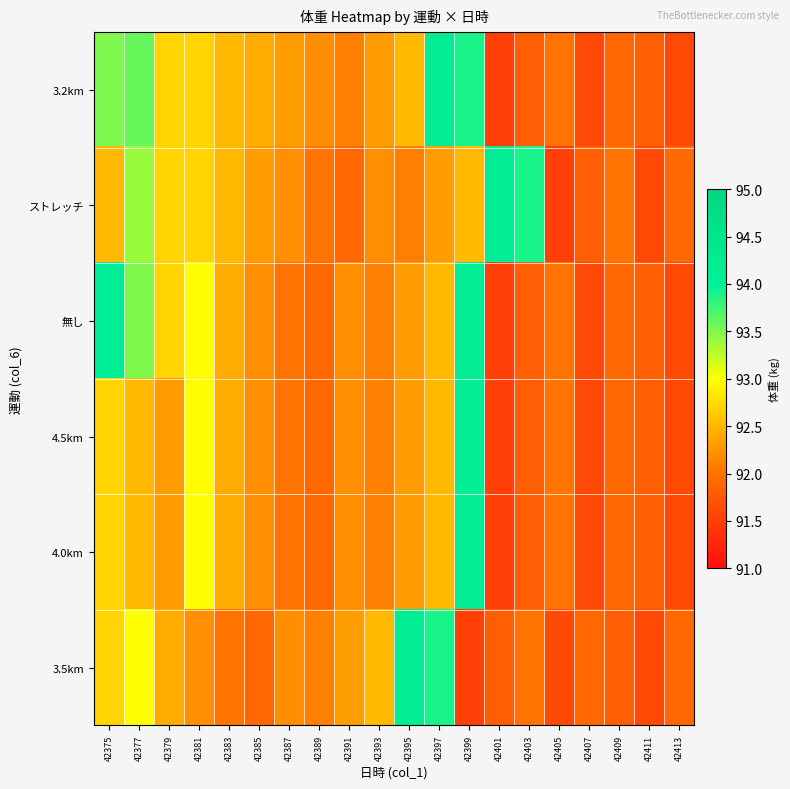

Between 42405 and 42393, which is larger?

42393